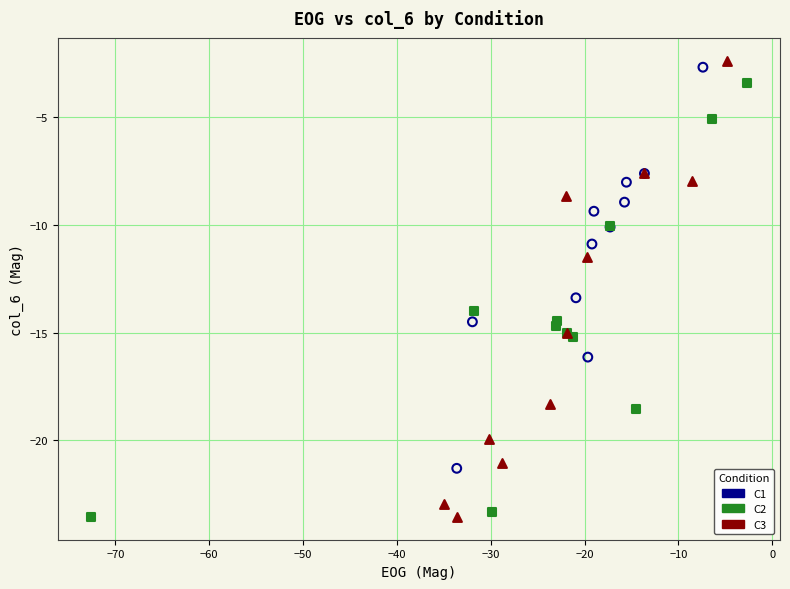

Which series has the widest spread of Y values?

C3